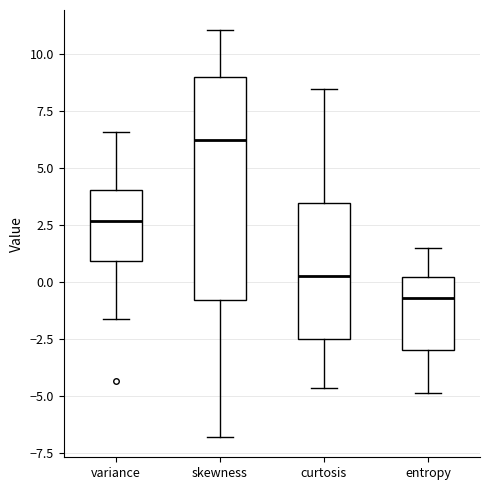

Where does the lower whisker of the box for skewness end on the y-axis? The values are not printed on the chart, so give them approximately, as read against the axis.

-7.0